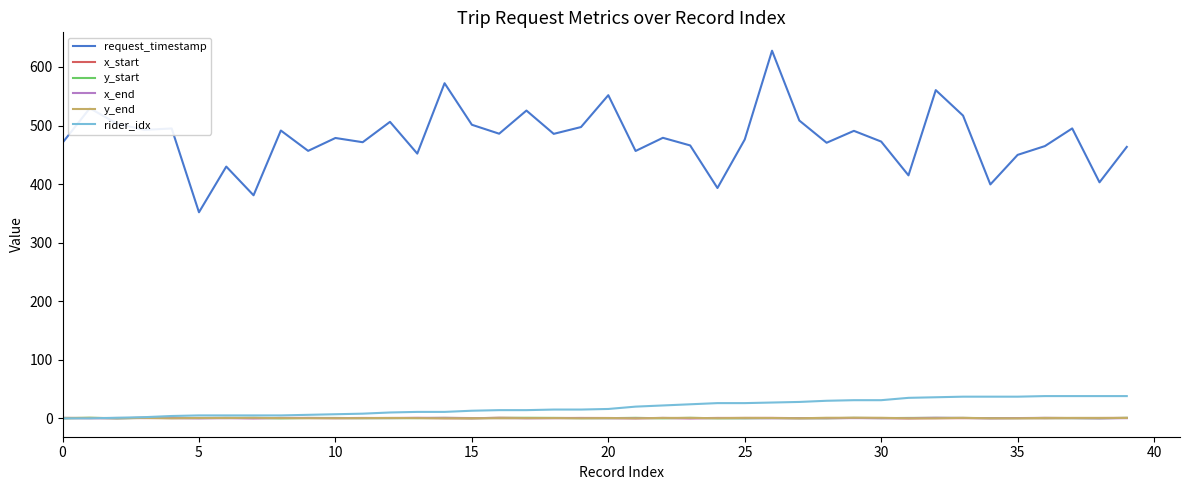

Which series has the largest total across all categories?

request_timestamp